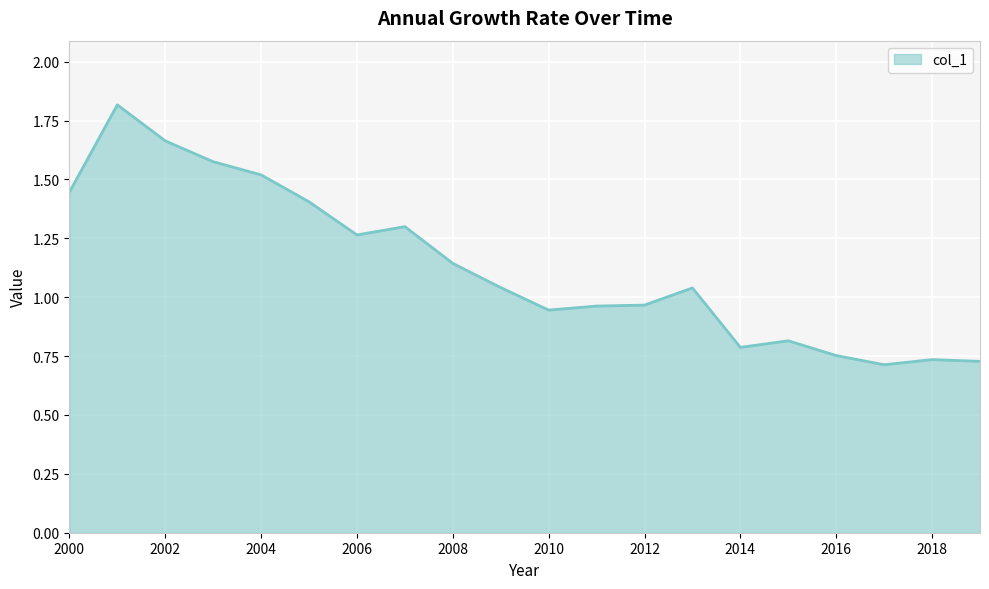

What is the maximum value shown in the chart?

1.8